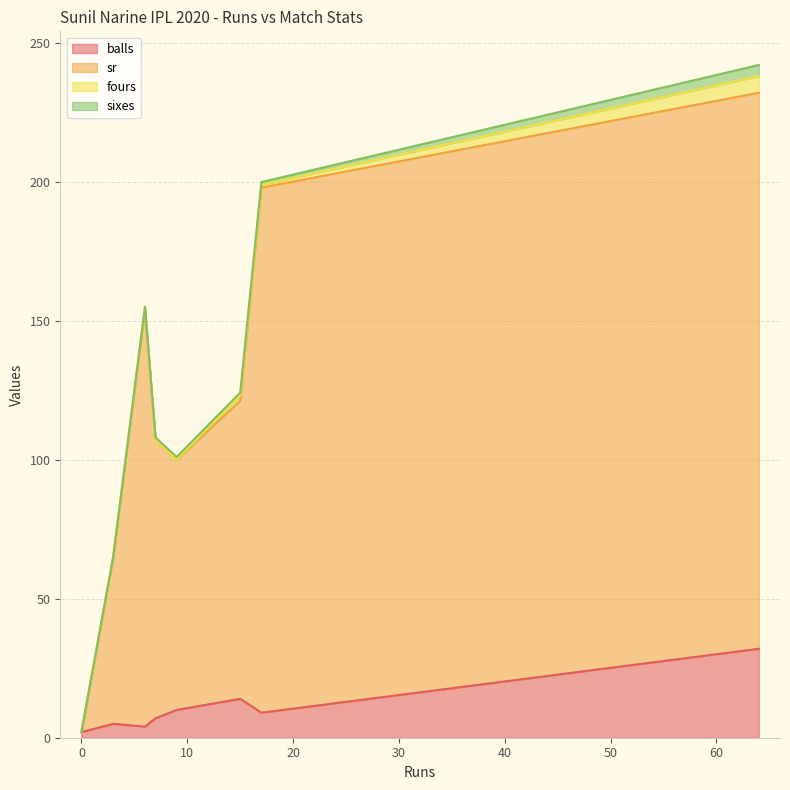

Count the fours values in the range 0 to 1.

7